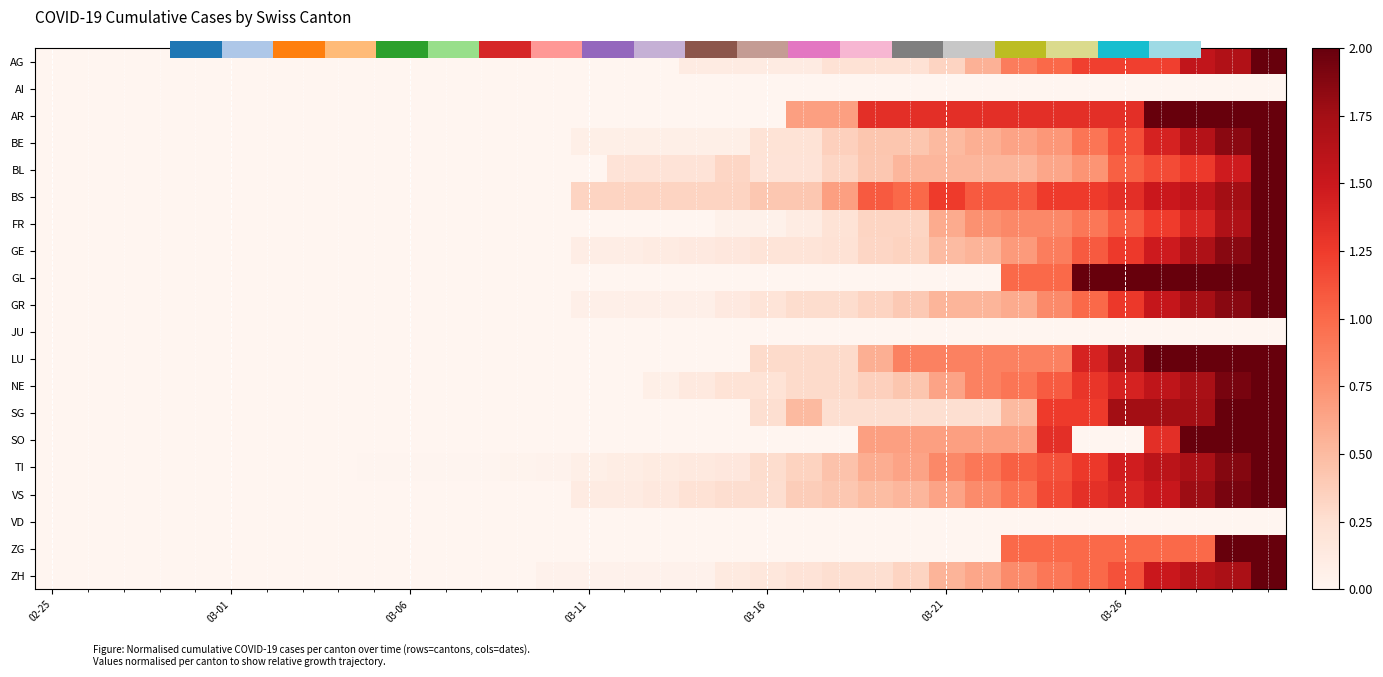

True or false: VS has a value of 0.6 at 03-26.

False